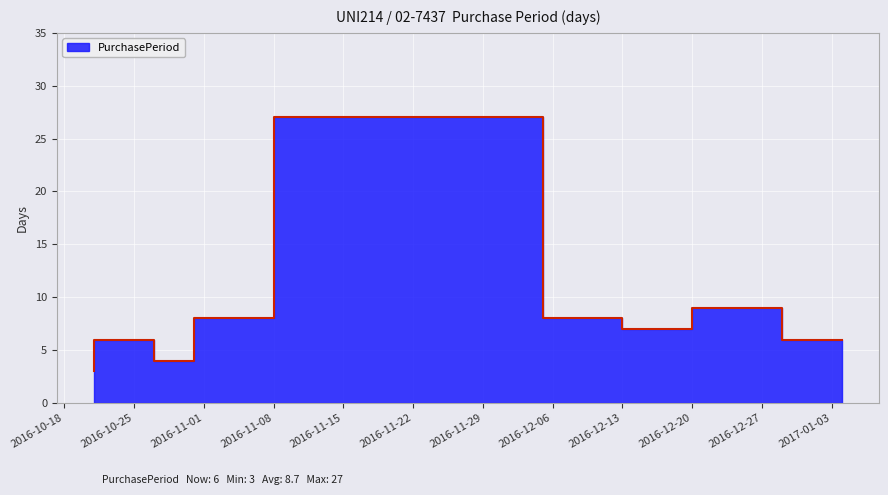

What is the sum of the values at 2016-12-29 and 2016-11-08?

17